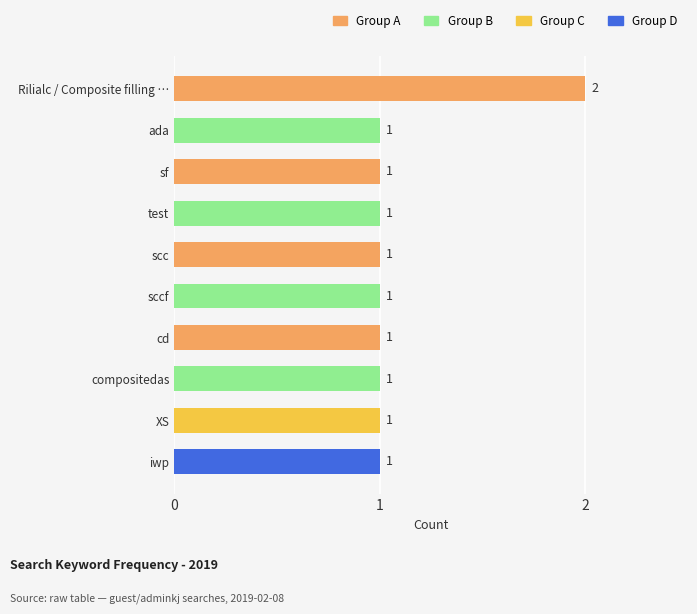

The value at iwp is 2. True or false?

False